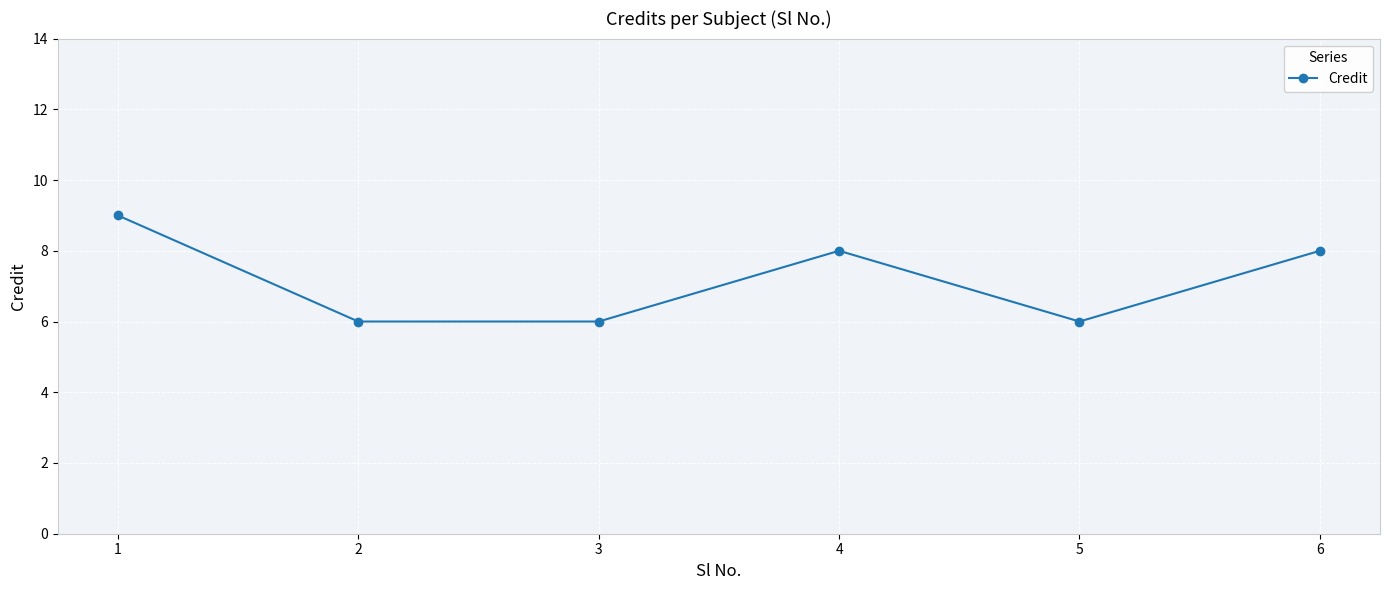

What value does the data have at 2?

6